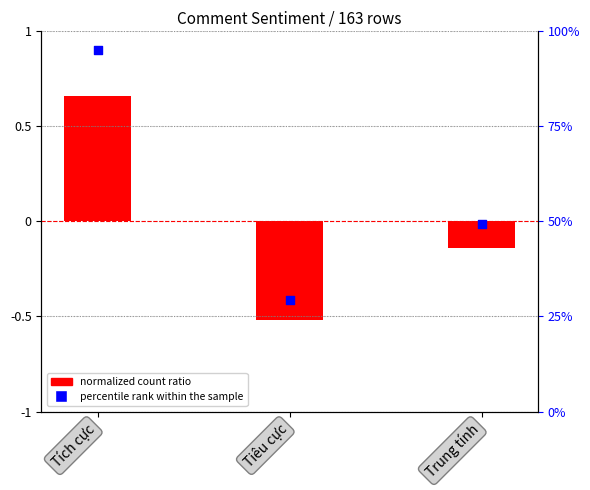

Which series reaches the maximum Y coordinate?

percentile rank within the sample